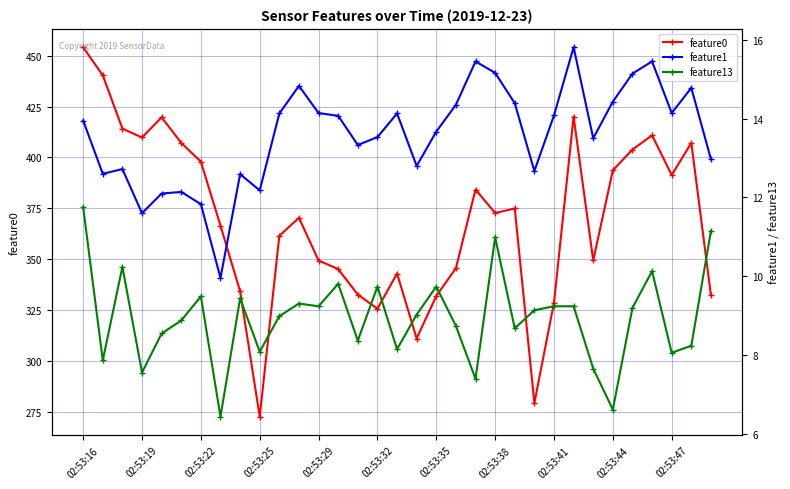

True or false: feature0 has a value of 328.6 at 02:53:41.

True